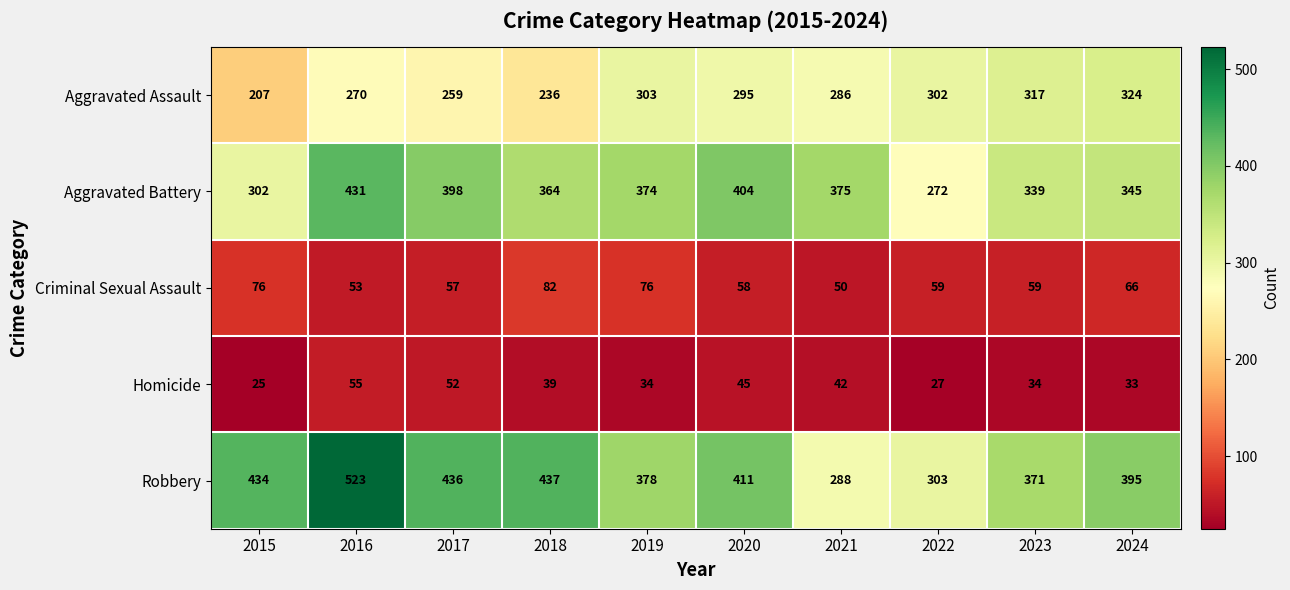

What is the difference between the second highest and second lowest values in the Aggravated Battery series?

102